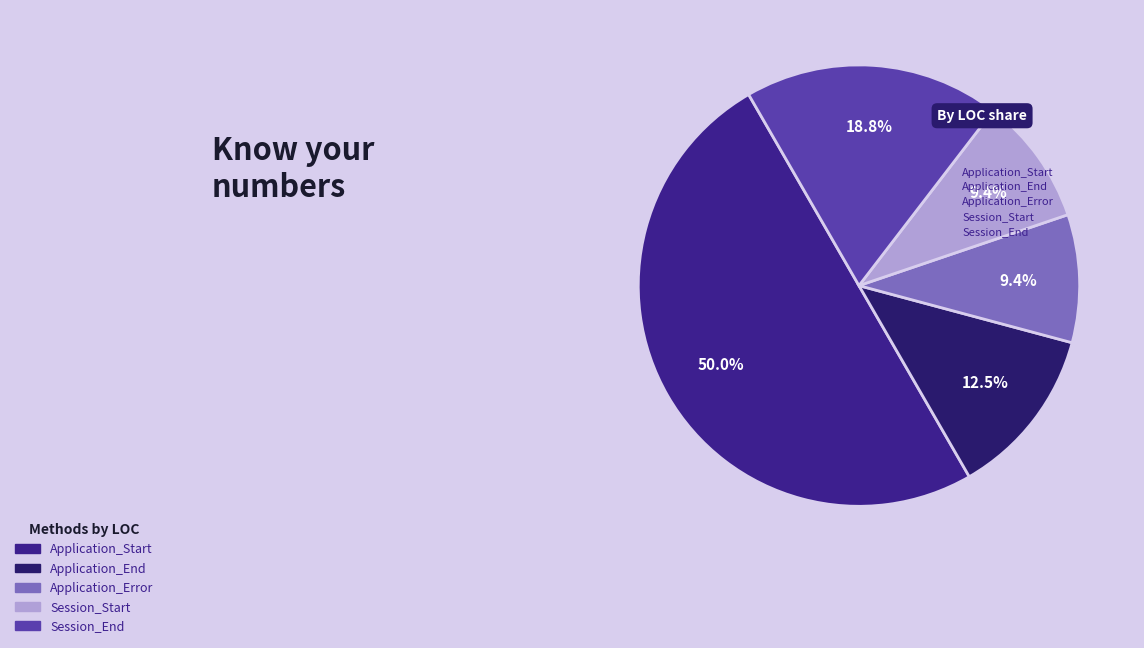

True or false: Application_Error accounts for 1% of the total.

False